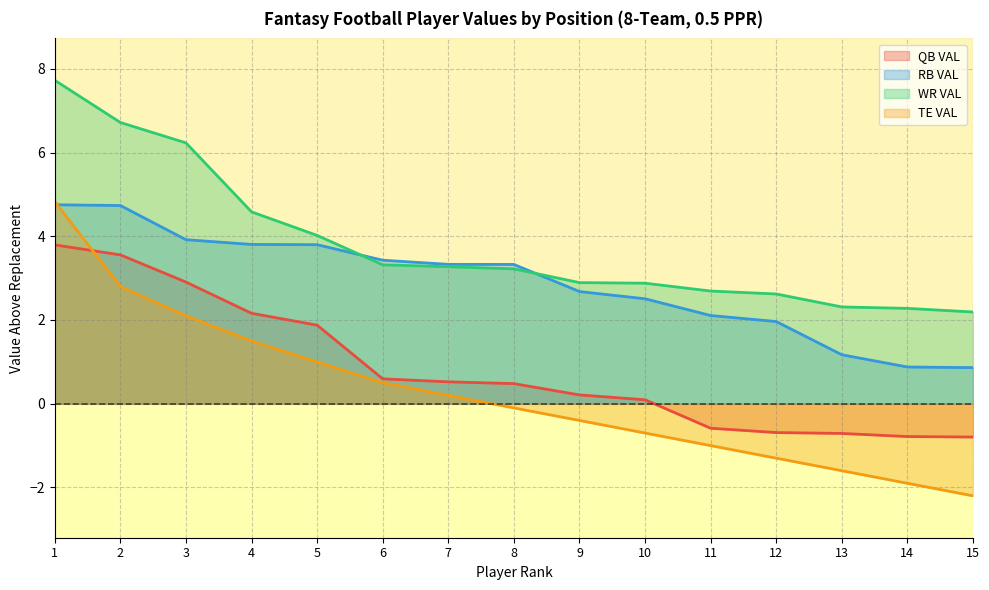

Which series has the largest total across all categories?

WR VAL